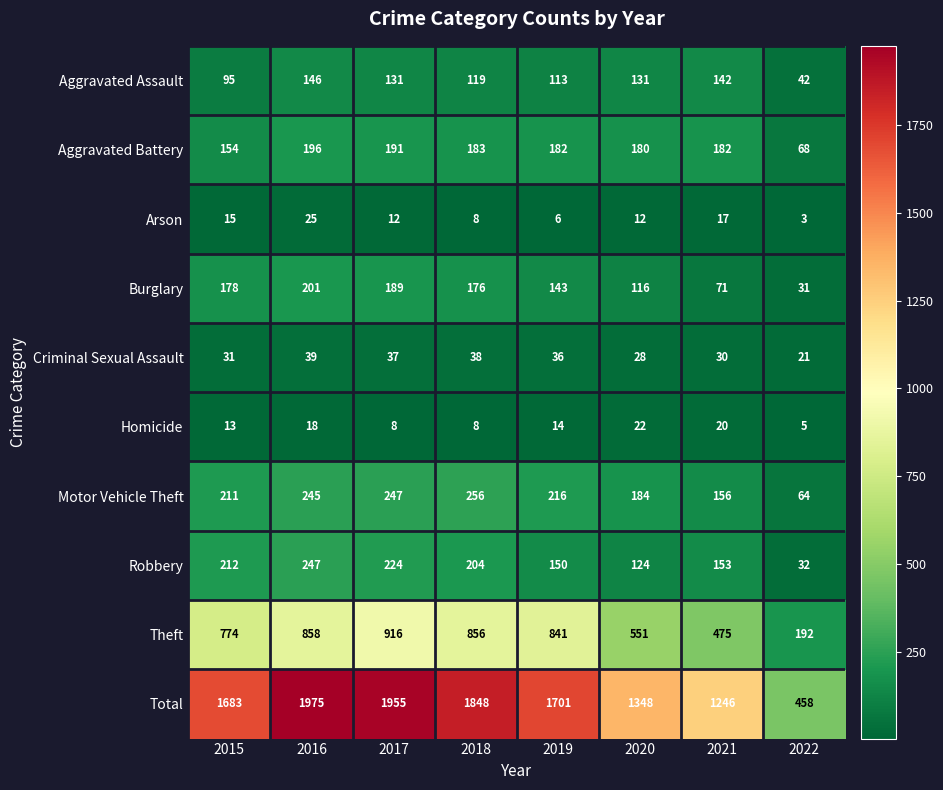

List the series in order of their peak value, highest first.

Total, Theft, Motor Vehicle Theft, Robbery, Burglary, Aggravated Battery, Aggravated Assault, Criminal Sexual Assault, Arson, Homicide